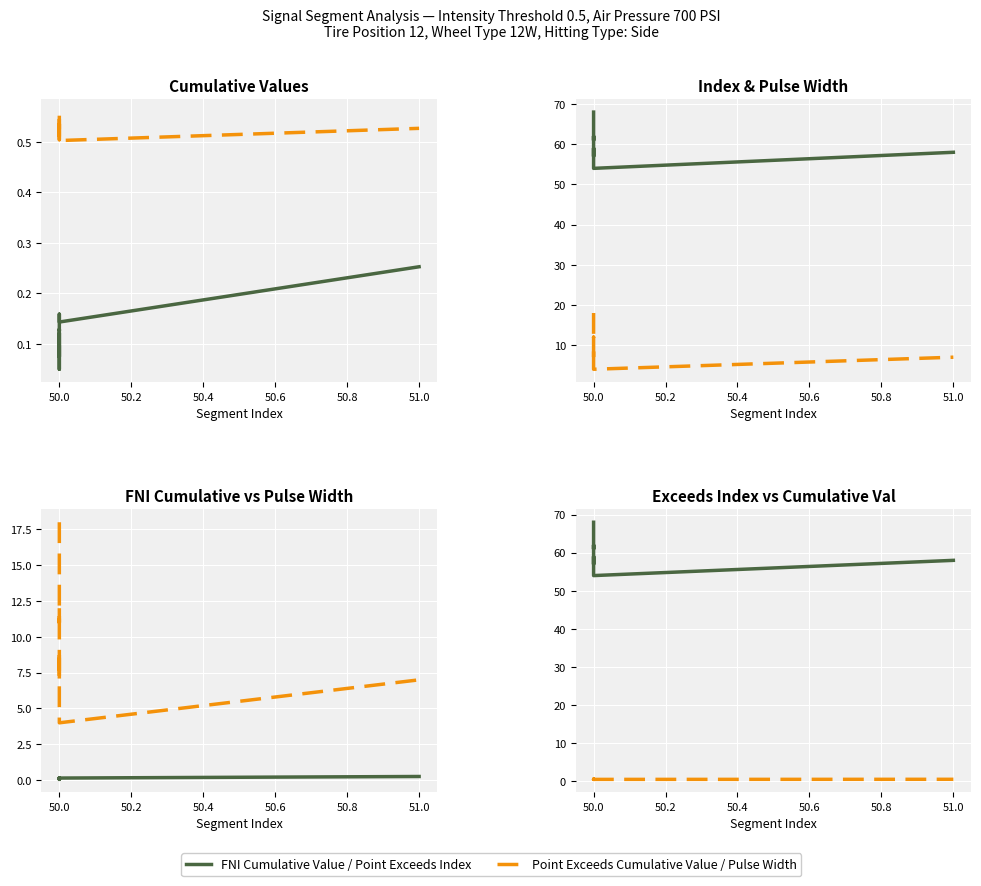

Reading left to right, extract all data points from this chart.

First_Noticeable_Increase_Cumulative_Value: 0.1	0.1	0.1	0.1	0.0	0.1	0.1	0.2	0.1	0.3
Point_Exceeds_Cumulative_Value: 0.5	0.5	0.5	0.6	0.5	0.5	0.5	0.5	0.5	0.5
Point_Exceeds_Index: 68.0	68.0	61.0	61.0	62.0	57.0	59.0	54.0	54.0	58.0
Pulse_Width: 18.0	18.0	11.0	11.0	12.0	7.0	9.0	4.0	4.0	7.0